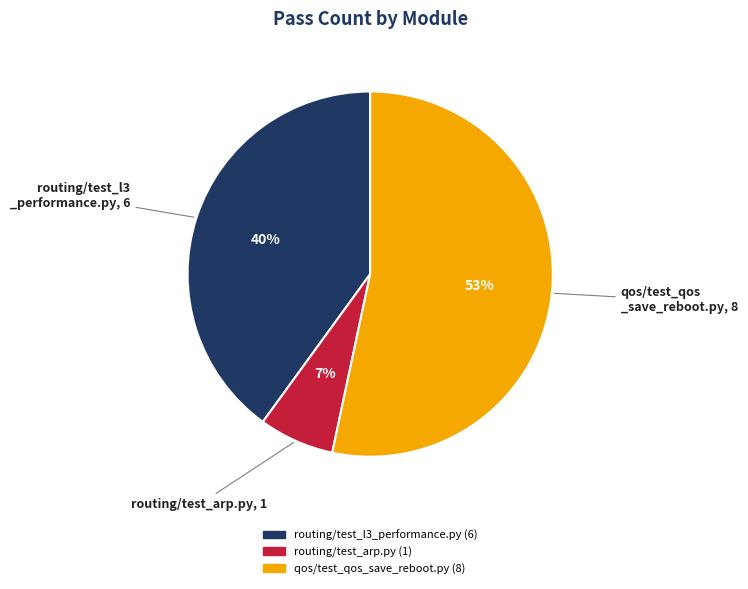

Does any single category account for the majority?

Yes